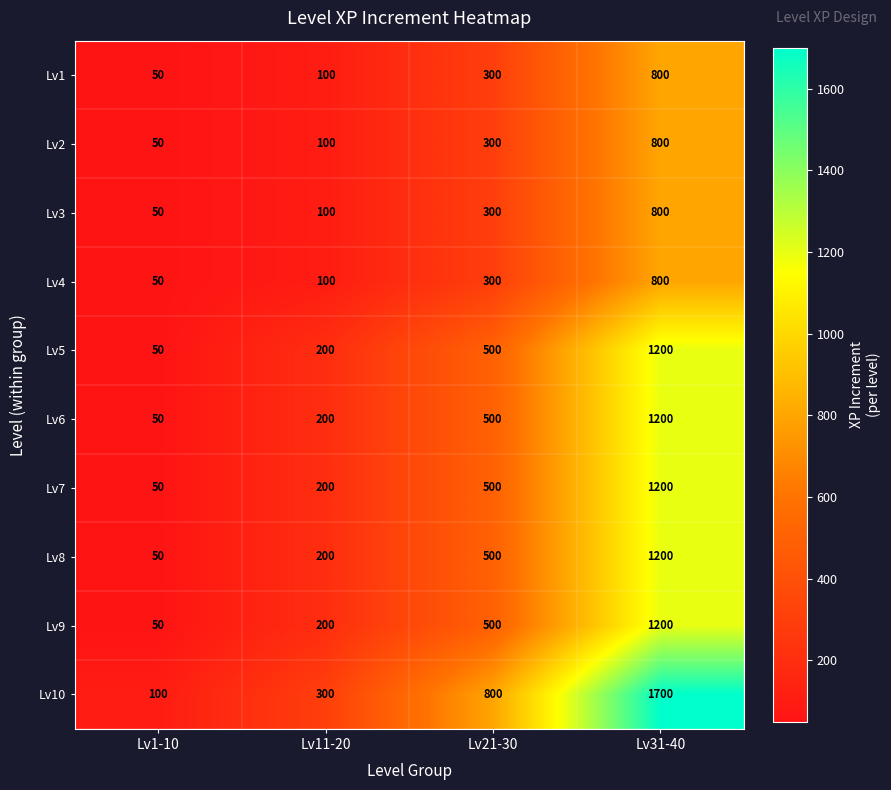

The value of Lv5 at Lv11-20 is 57. True or false?

False